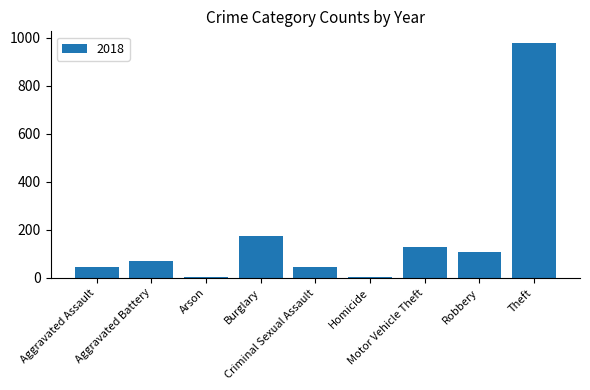

What is the greatest value displayed?

977